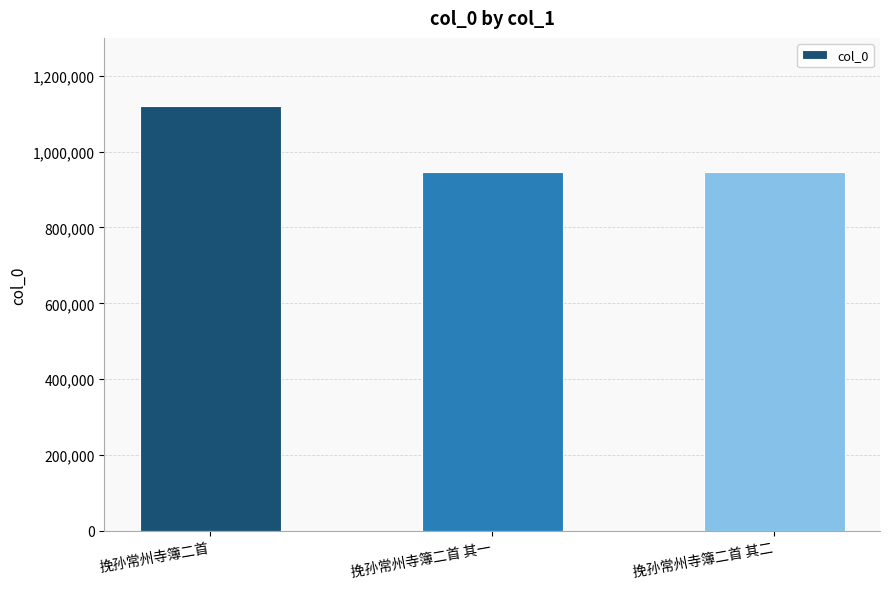

What is the sum of the values at 挽孙常州寺簿二首 and 挽孙常州寺簿二首 其一?

2065243